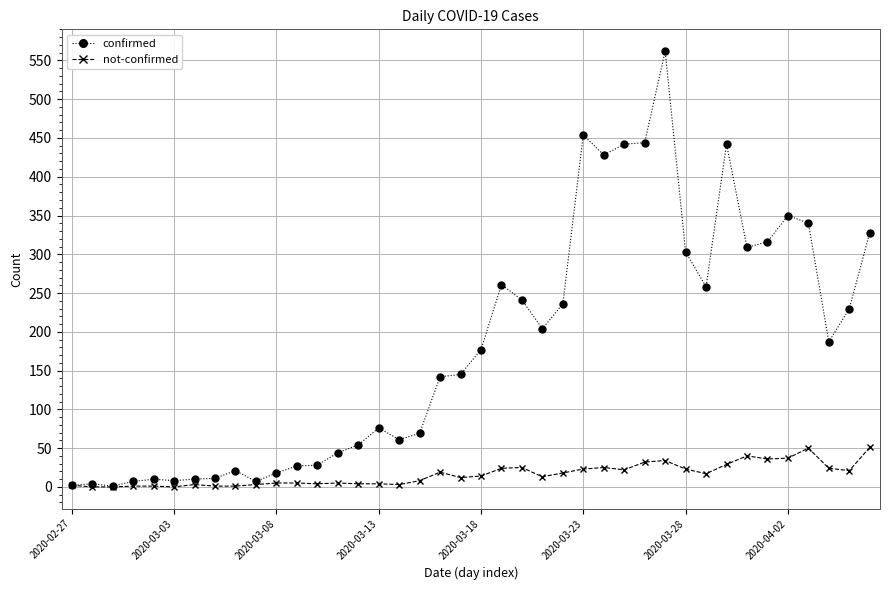

What are all the series names shown in the legend?

confirmed, not-confirmed